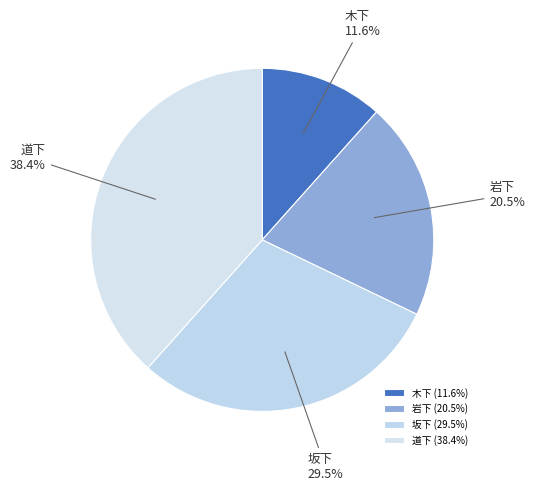

Is 岩下 the majority of the pie?

No